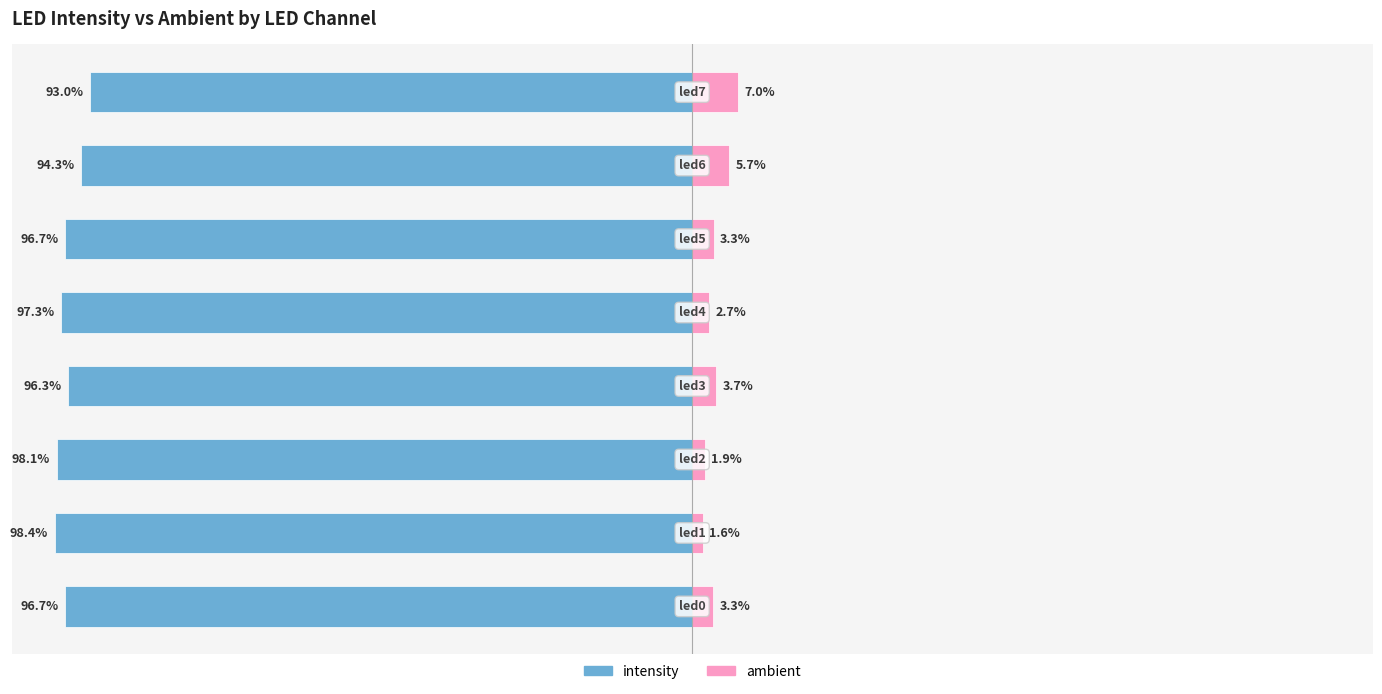

What is the lowest value of the intensity series?

-98.4